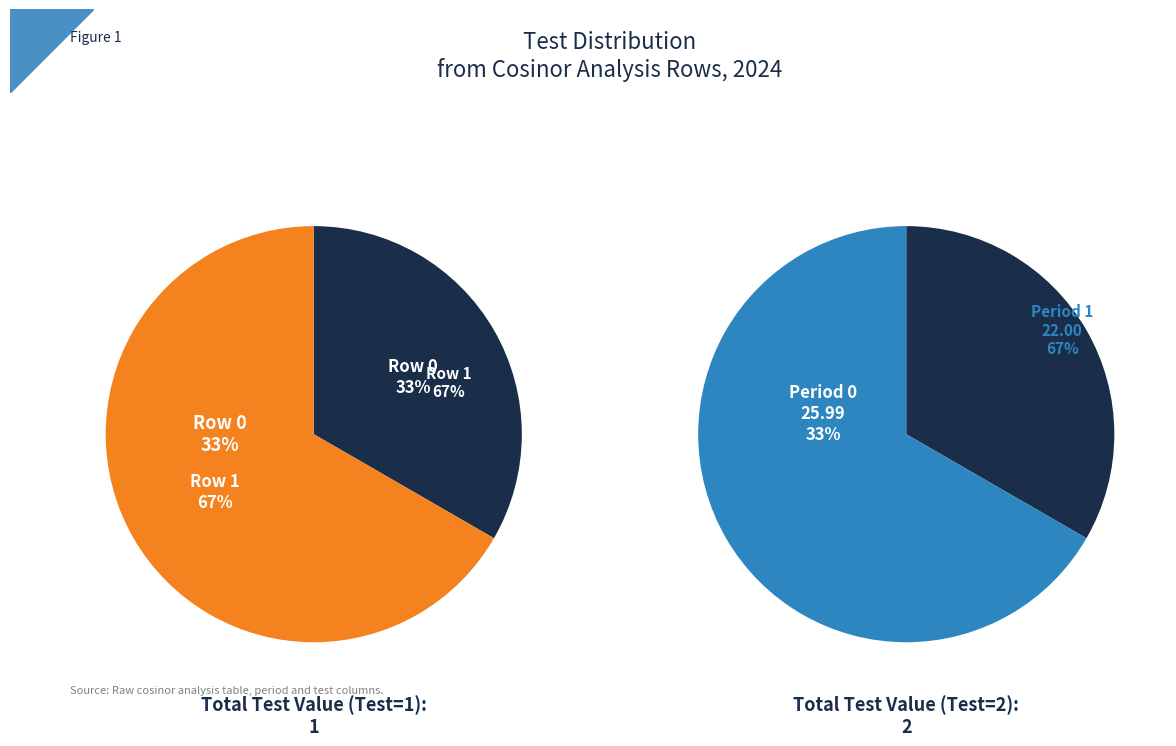

Do Row 0 and Row 1 together represent more than half of the pie?

Yes